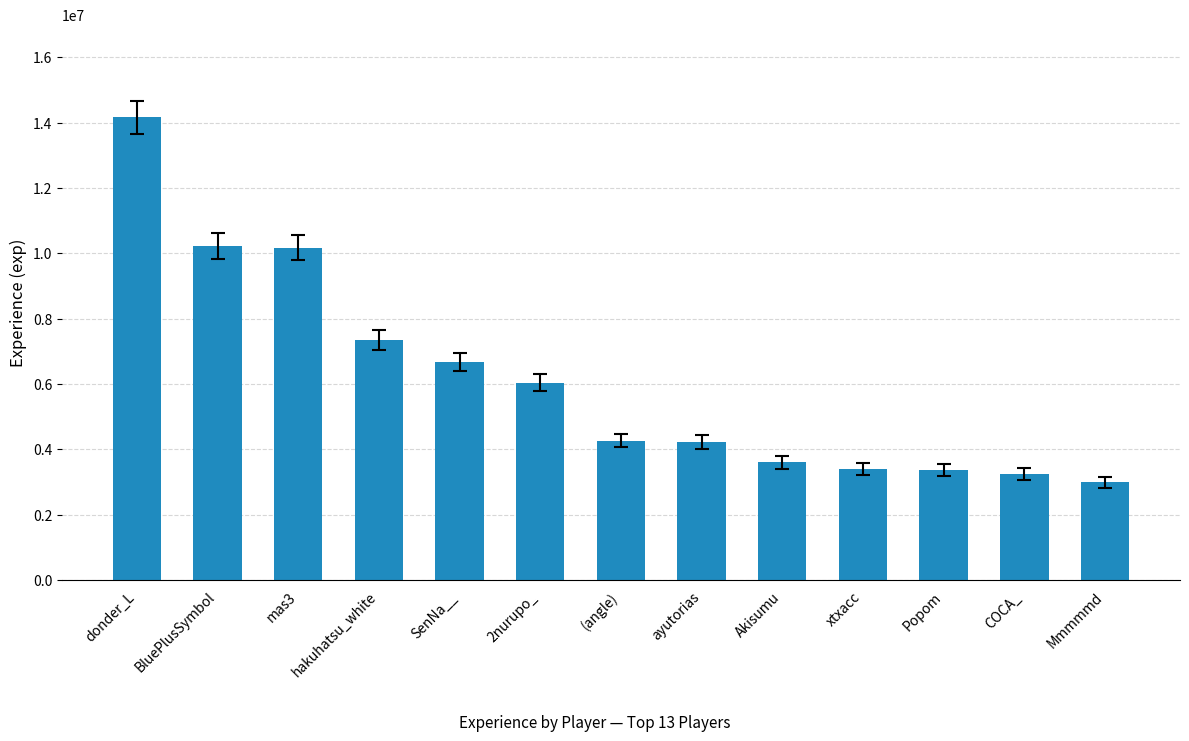

What is the greatest value displayed?

14162444